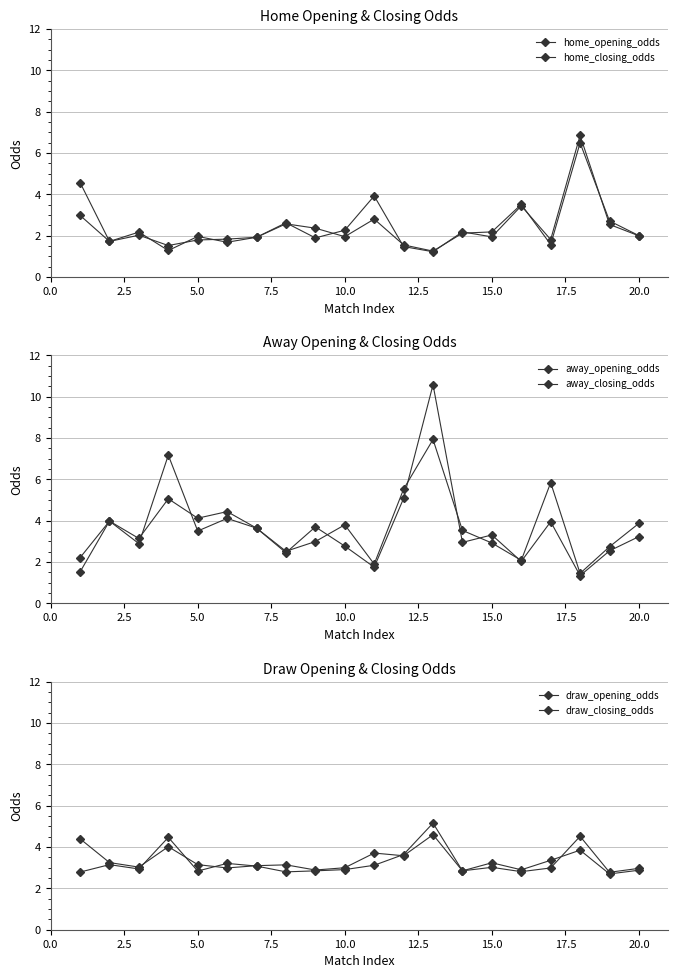

What is the difference between the away_closing_odds values at 2.5 and 5.0?

0.8